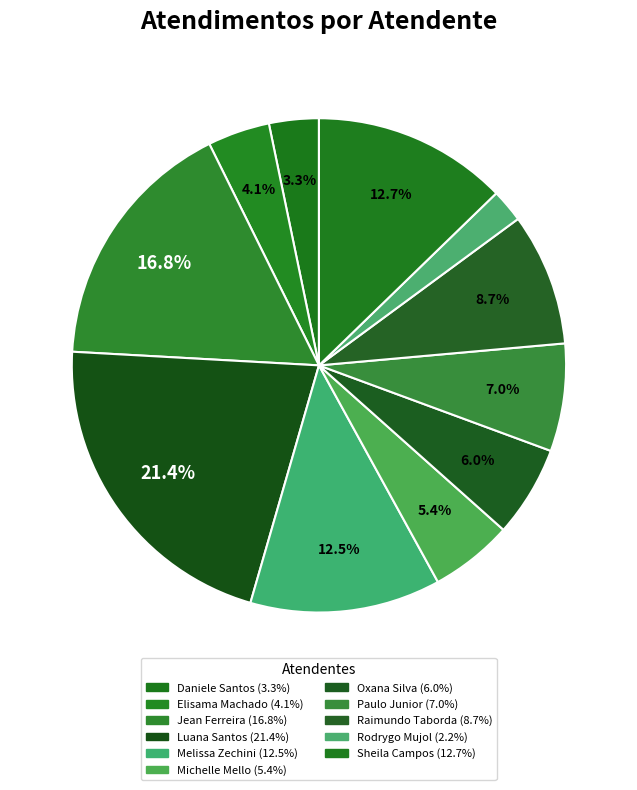

Is there any slice that represents more than half of the pie?

No